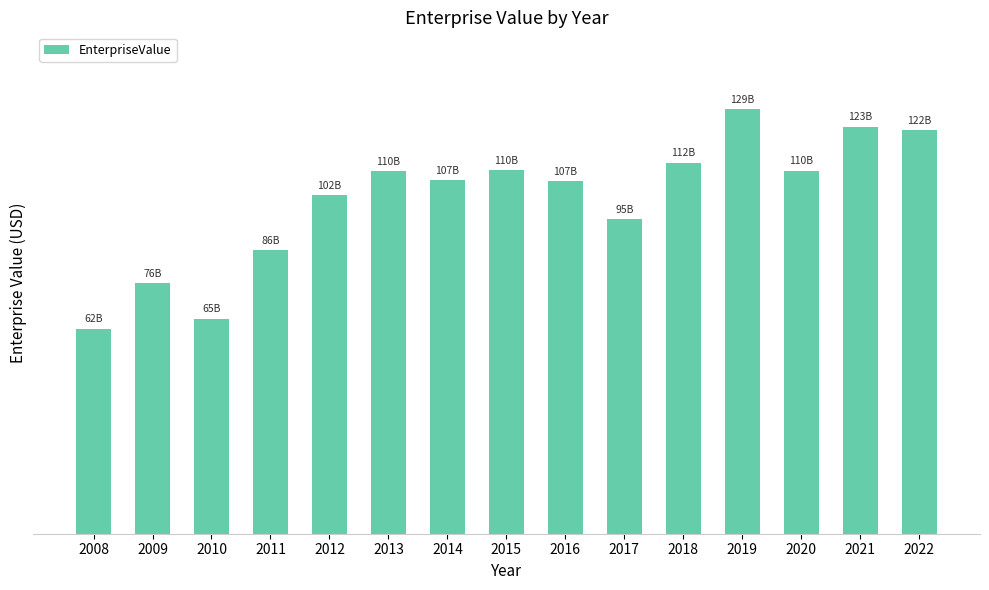

Count the number of categories in the chart.

15